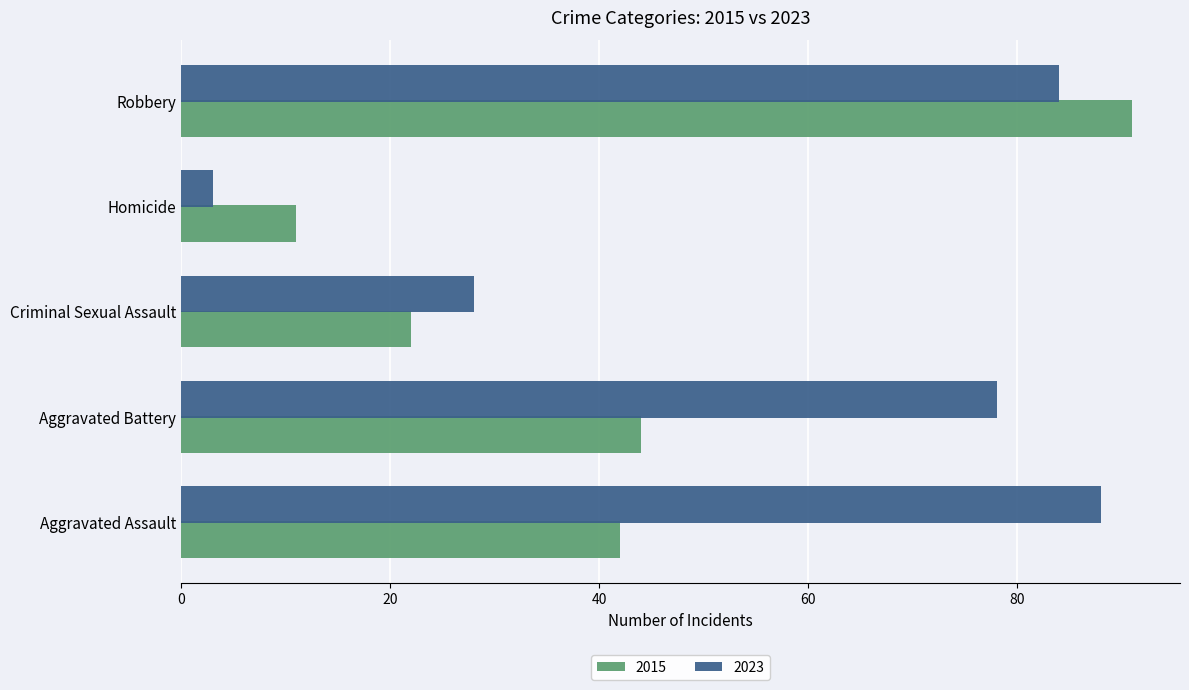

Where is 2015 nearest to the value 51?

Aggravated Battery